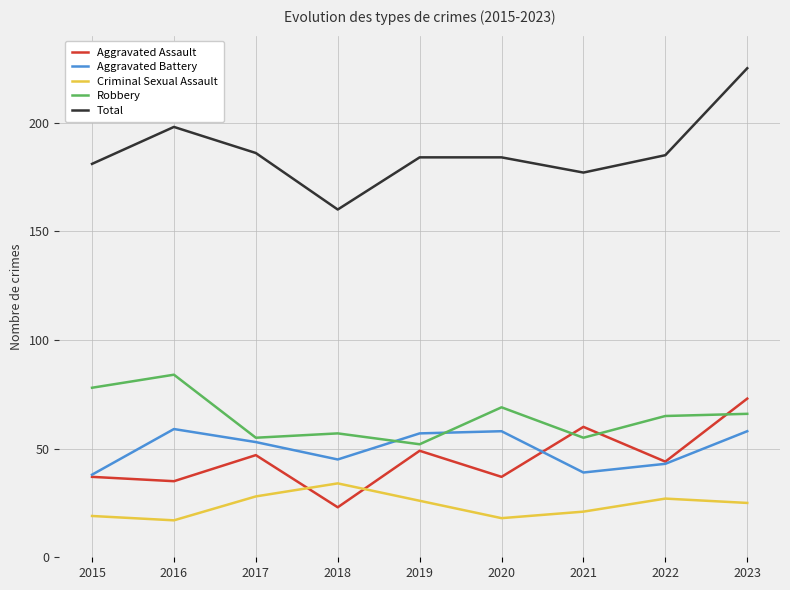

List the series in order of their peak value, highest first.

Total, Robbery, Aggravated Assault, Aggravated Battery, Criminal Sexual Assault